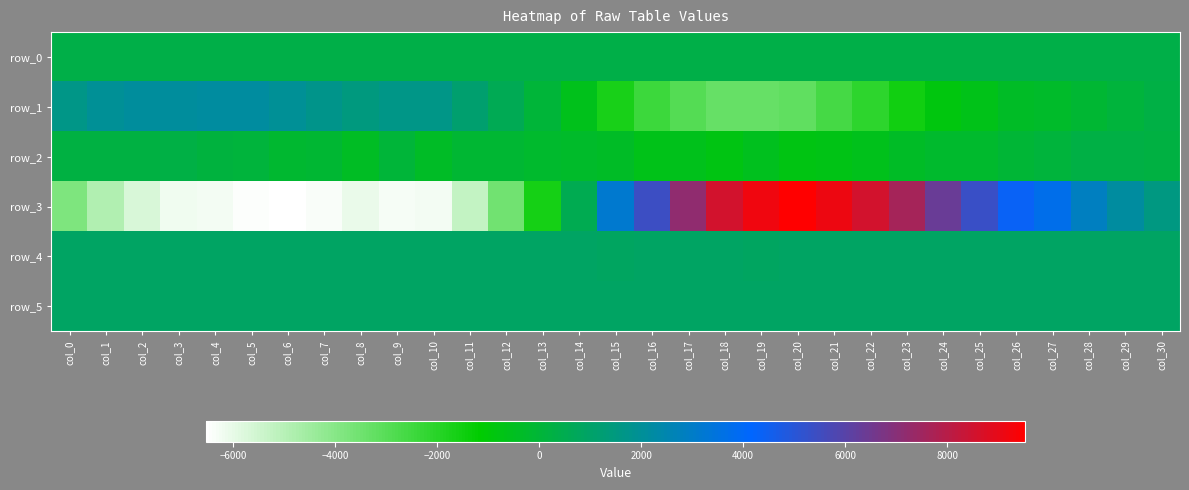

Is it true that row_2 equals -196.2 at col_23?

False